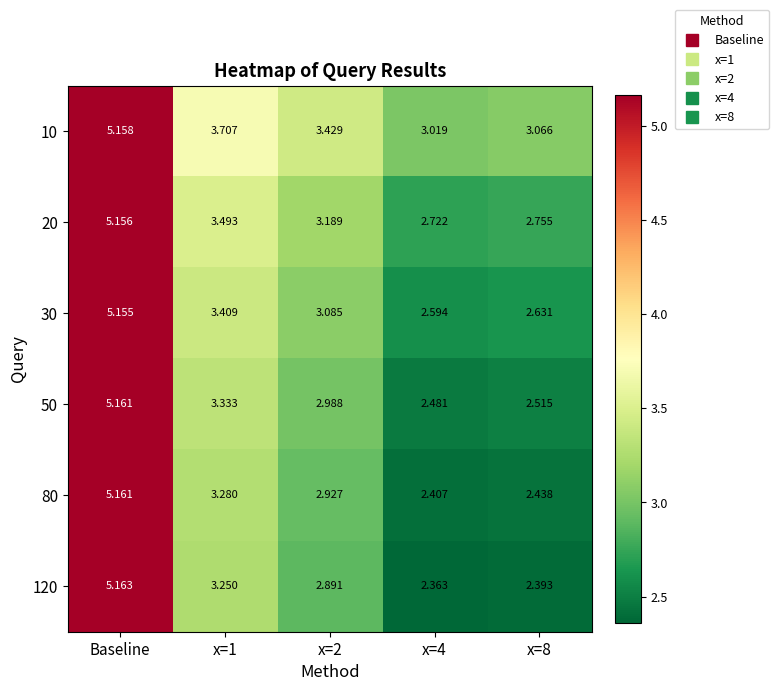

At which category is the sum across all series the highest?

Baseline